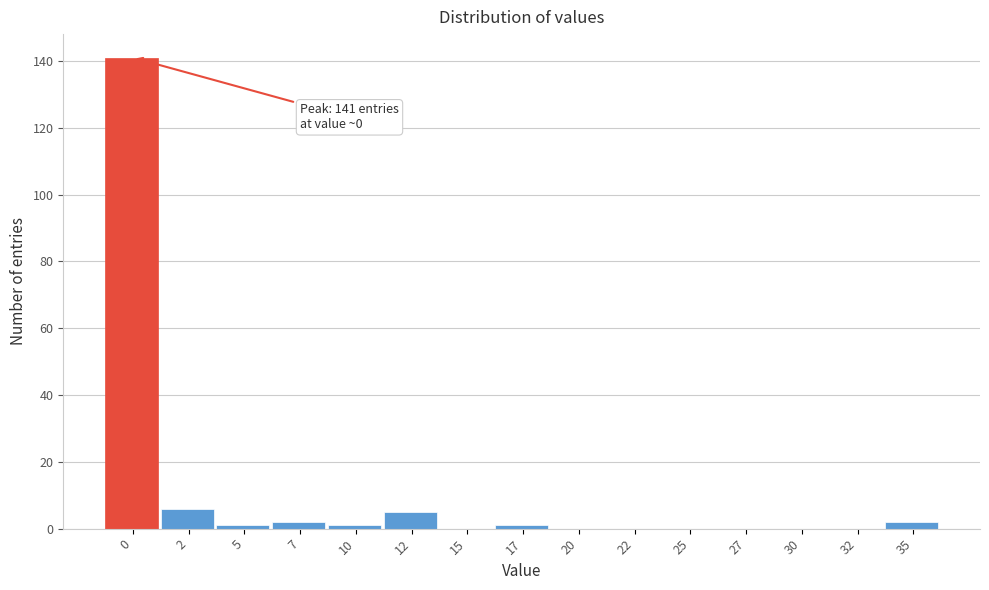

Reading left to right, what are all the values shown in this chart?

0=141	2=6	5=1	7=2	10=1	12=5	15=0	17=1	20=0	22=0	25=0	27=0	30=0	32=0	35=2